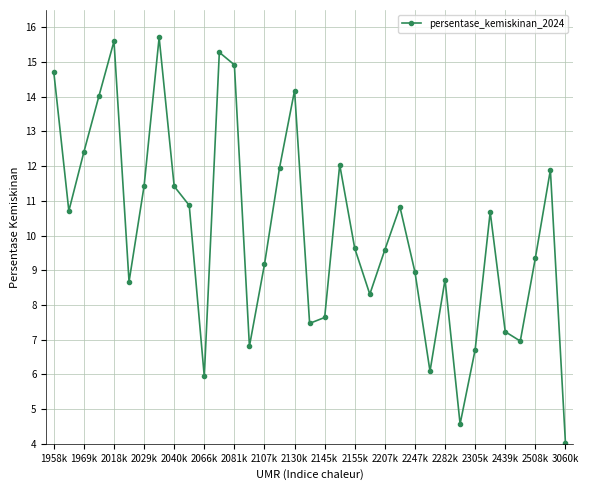

Count the number of data series in this chart.

1